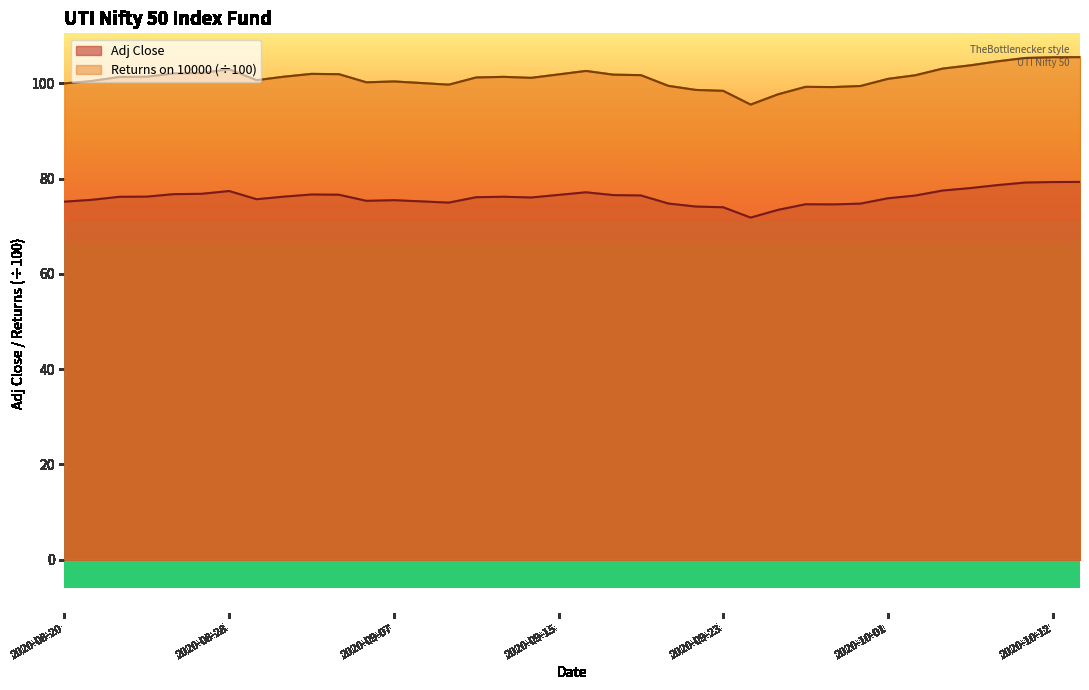

What is the sum of all Returns on 10000 values?

3847.4